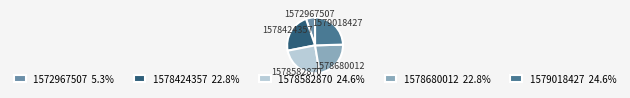

What is the ratio of the value at 1578680012 22.8% to the value at 1578582870 24.6%?

0.9